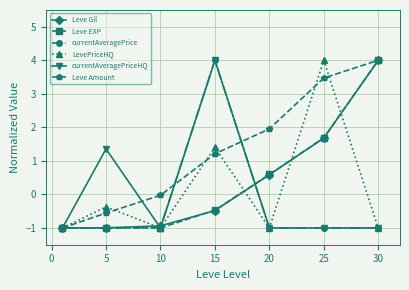

At how many categories does at least one series exceed 1?

5